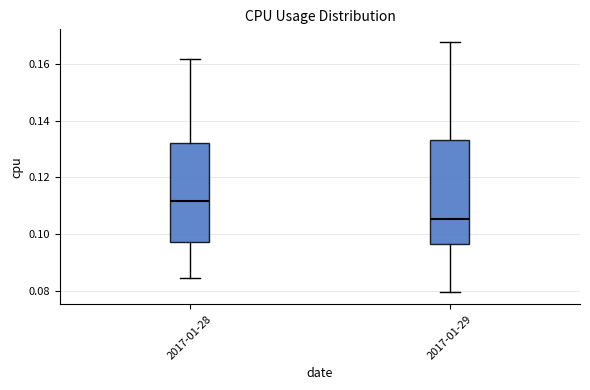

Which box has the lowest median line?

2017-01-29